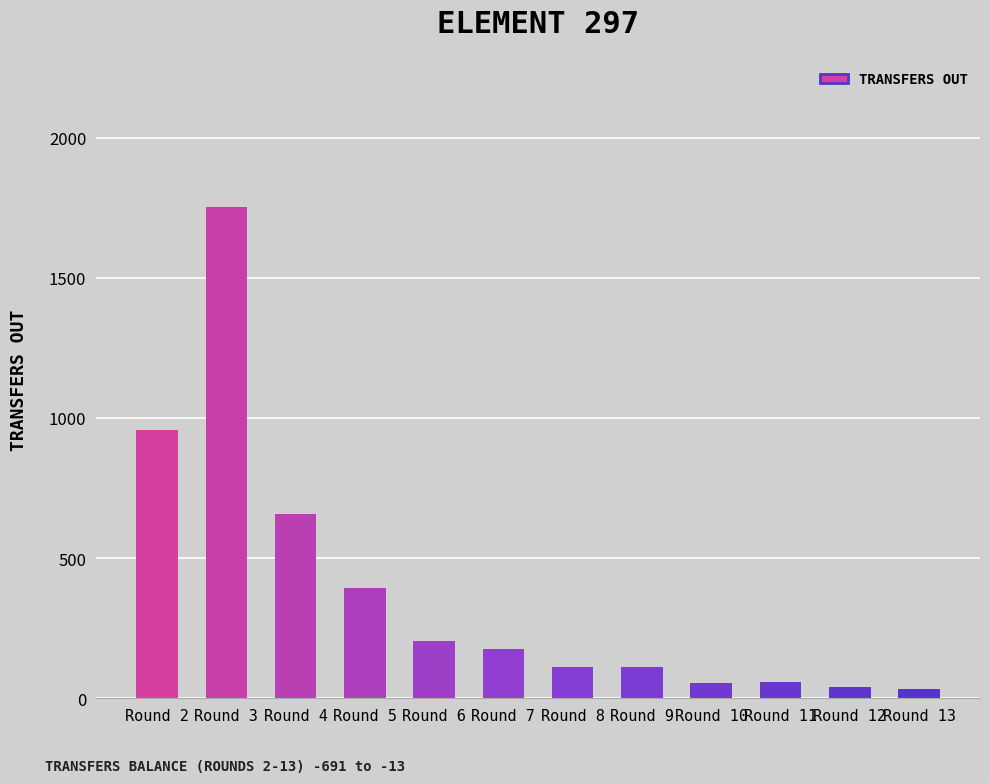

Is it true that the value at Round 5 is 395?

True